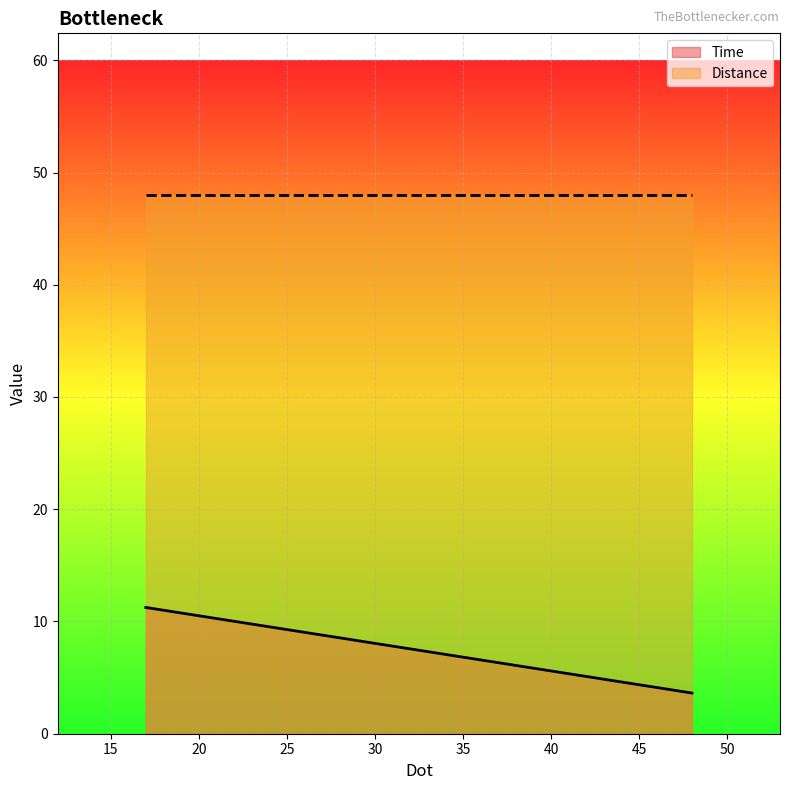

Where does the Time series first go above 11?

17